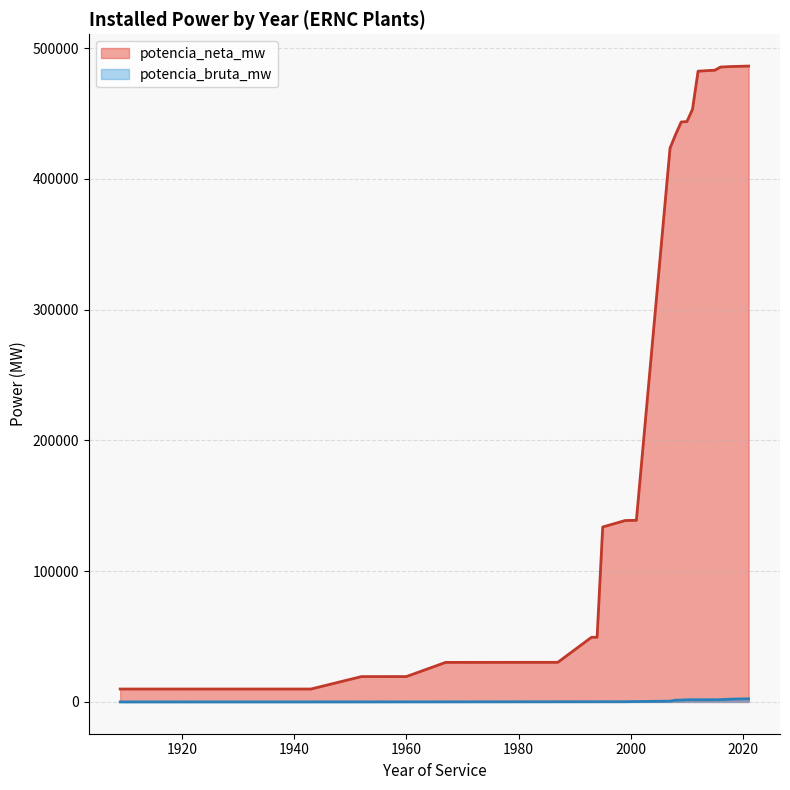

Which series has the largest total across all categories?

potencia_neta_mw